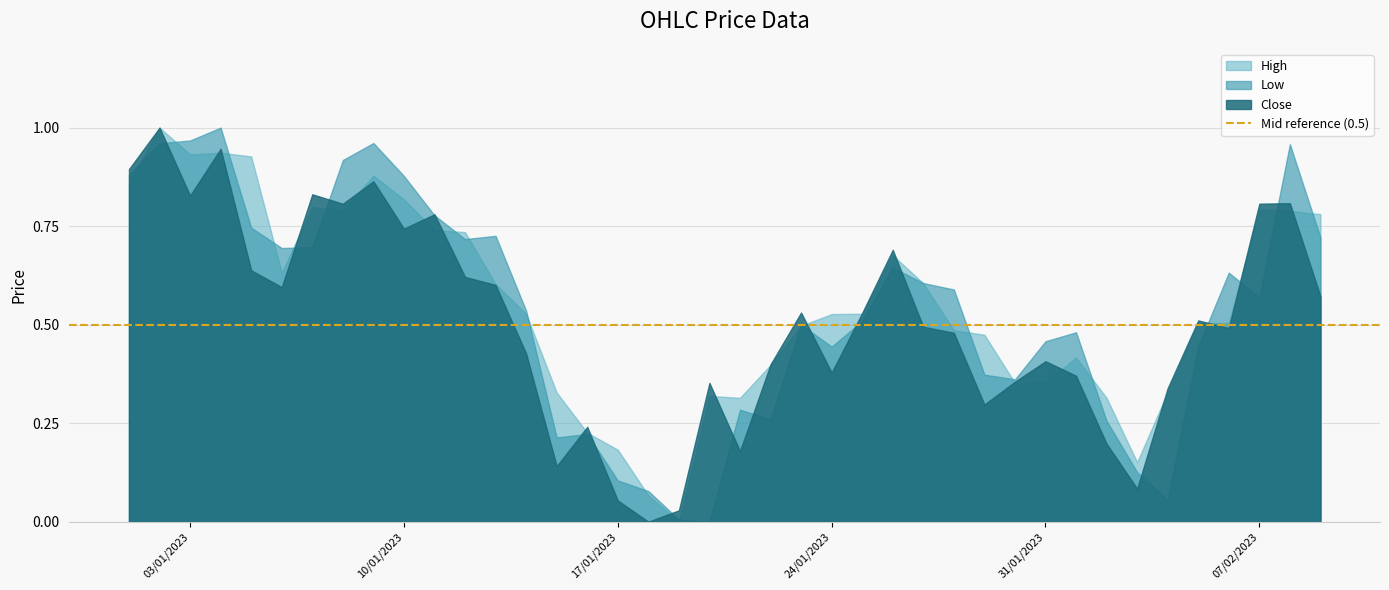

What is the spread (max minus min) of values at 2023-01-06?

0.1